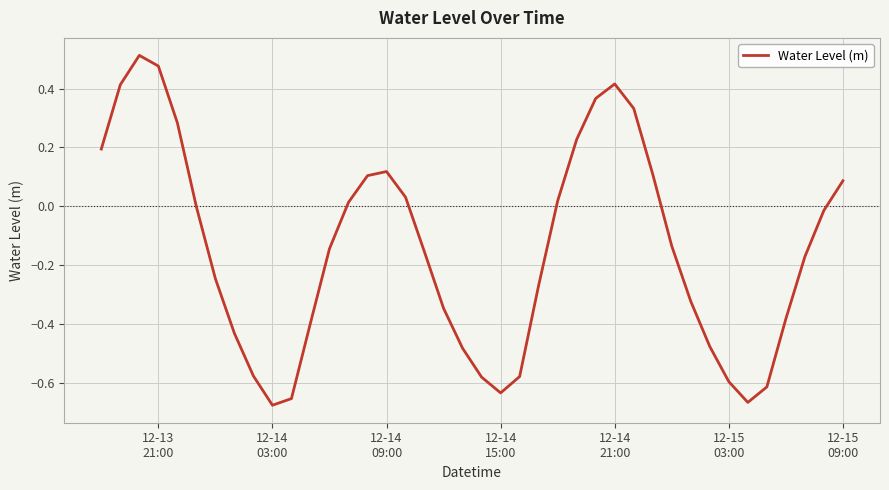

What is the difference between the maximum and minimum values?

1.2